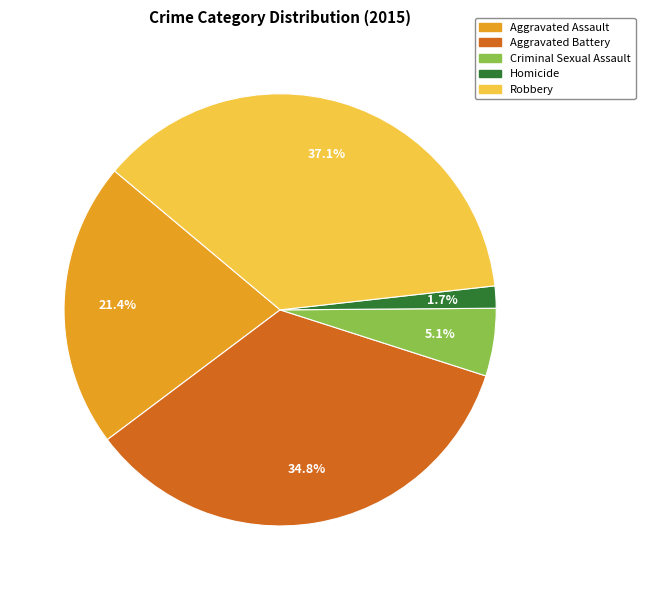

How many segments does this pie chart have?

5